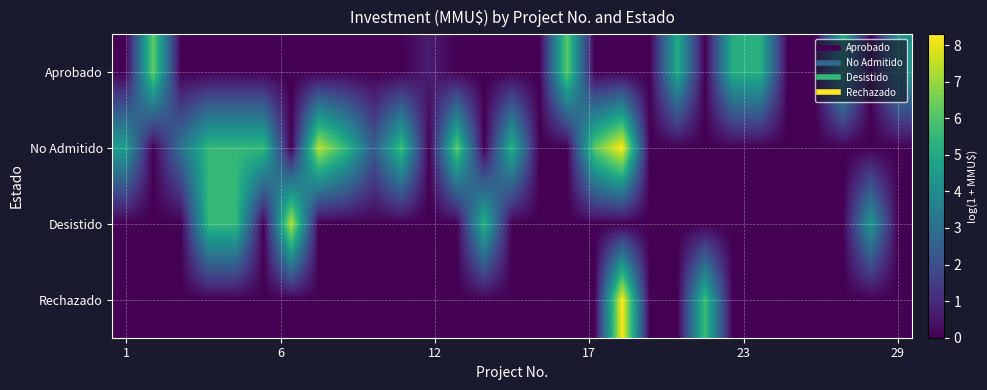

Rank the series by their maximum value, from lowest to highest.

Aprobado, Desistido, No Admitido, Rechazado